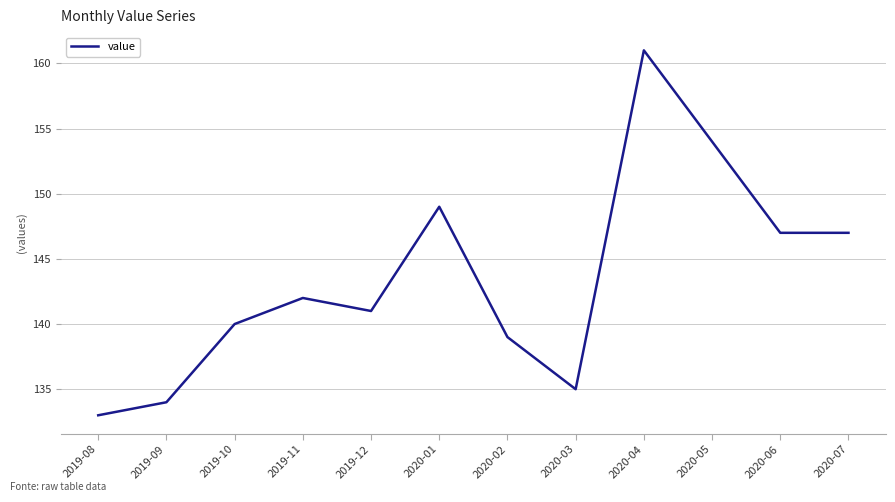

What is the ratio of the value at 2019-11 to the value at 2020-03?

1.1